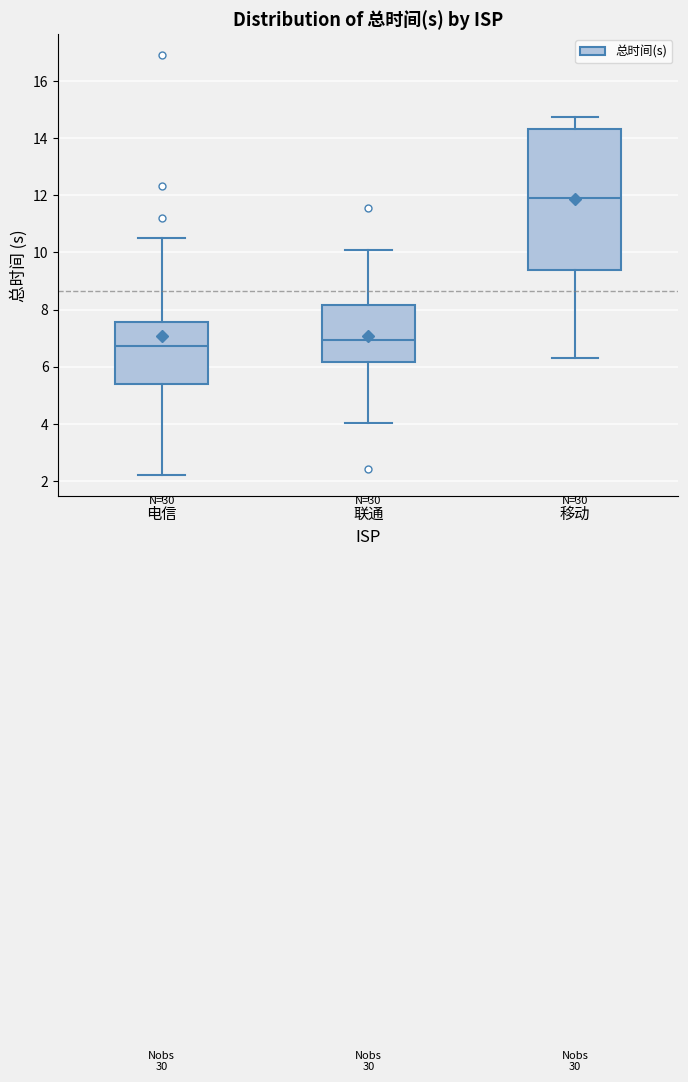

Where is the lower edge of the box for 联通 on the y-axis? The values are not printed on the chart, so give them approximately, as read against the axis.

6.2